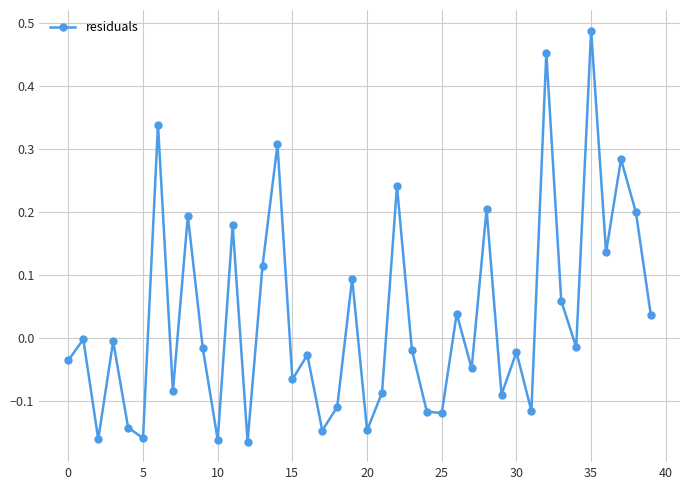

What is the sum of all values?

1.3